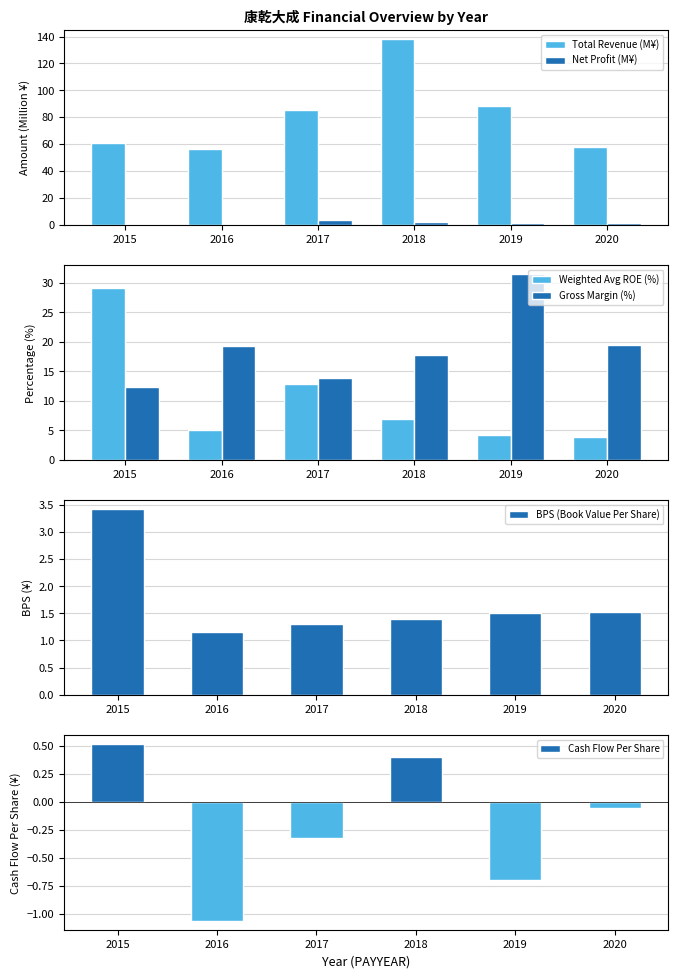

The value of Weighted Avg ROE (%) at 2016 is 7.7. True or false?

False